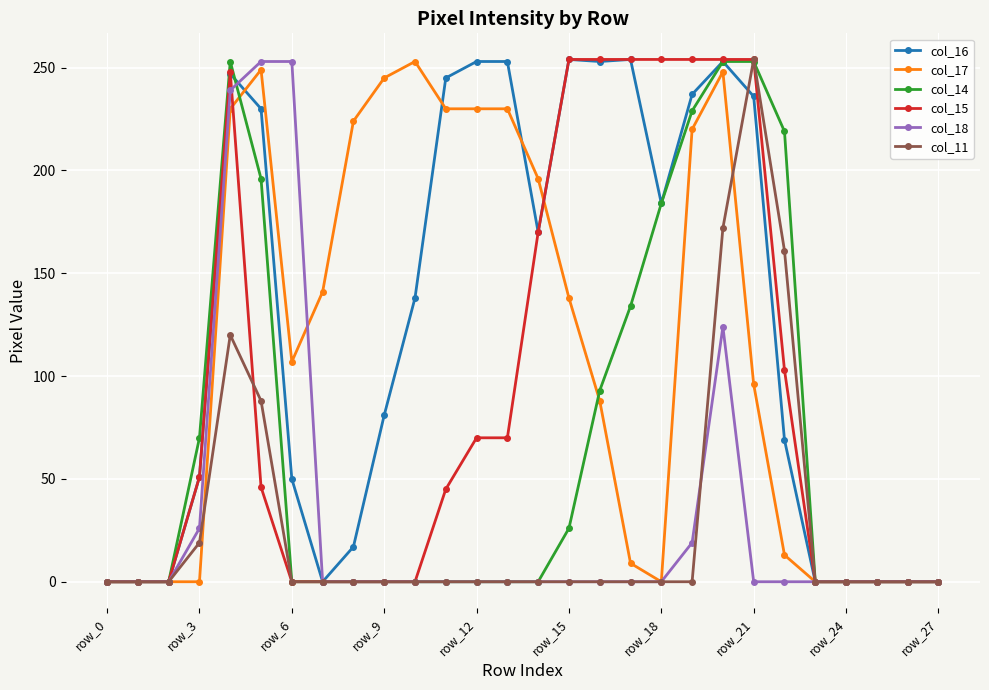

Which series has the largest total across all categories?

col_16